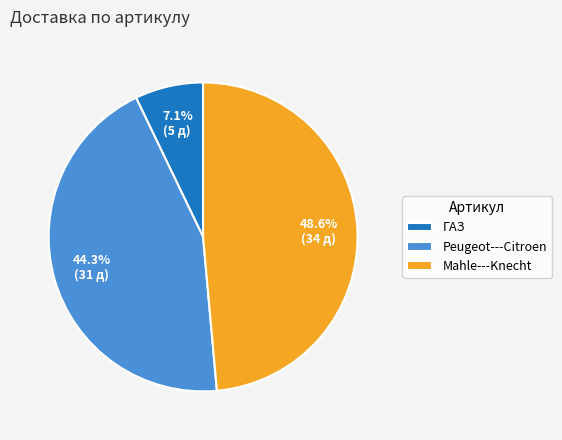

What is the ratio of the value at Peugeot---Citroen to the value at Mahle---Knecht?

0.9